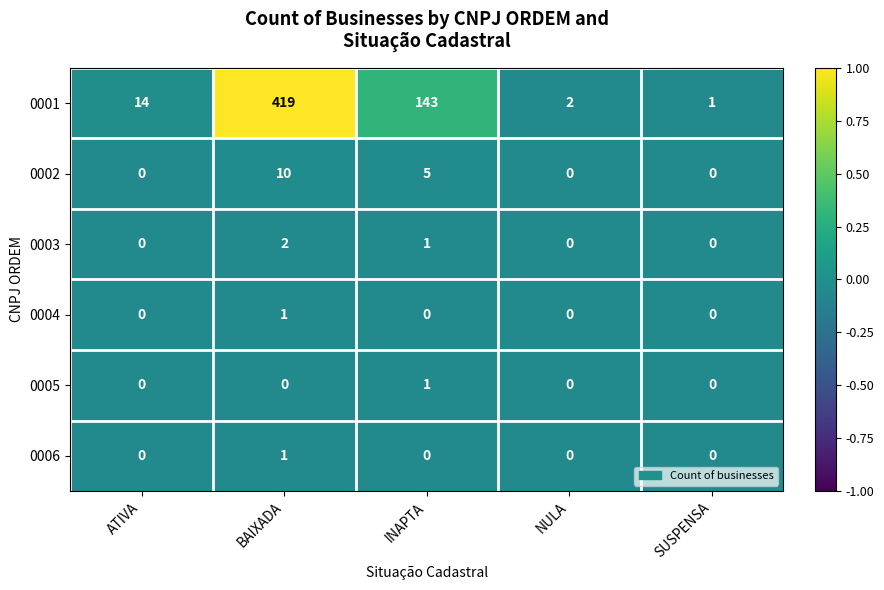

At which category does the chart reach its peak across all series?

BAIXADA